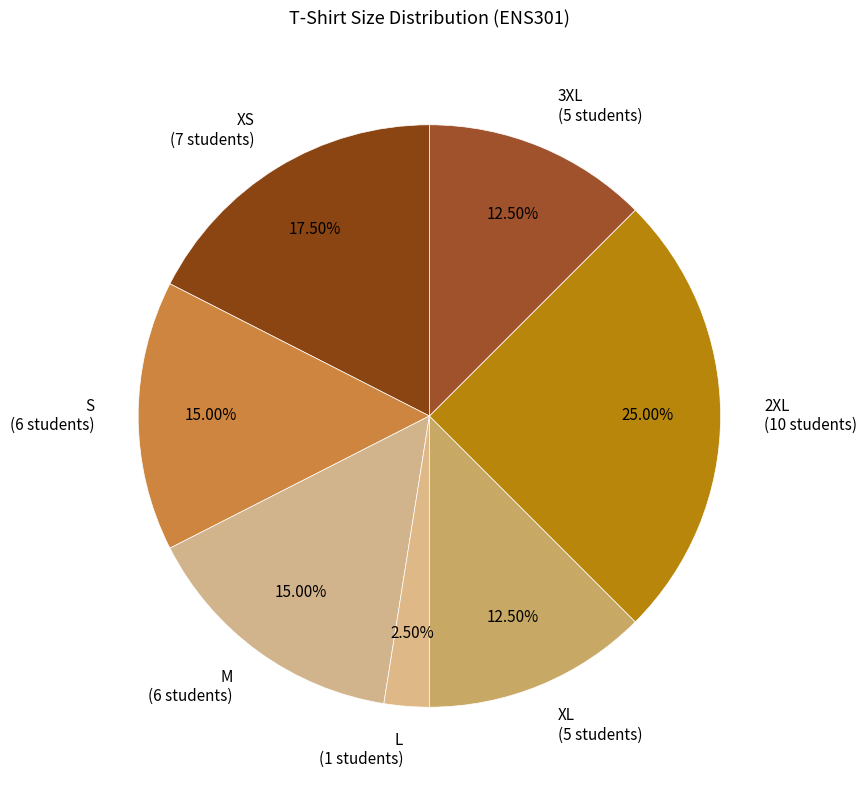

Approximately how many times larger is the value at L compared to S?

0.2